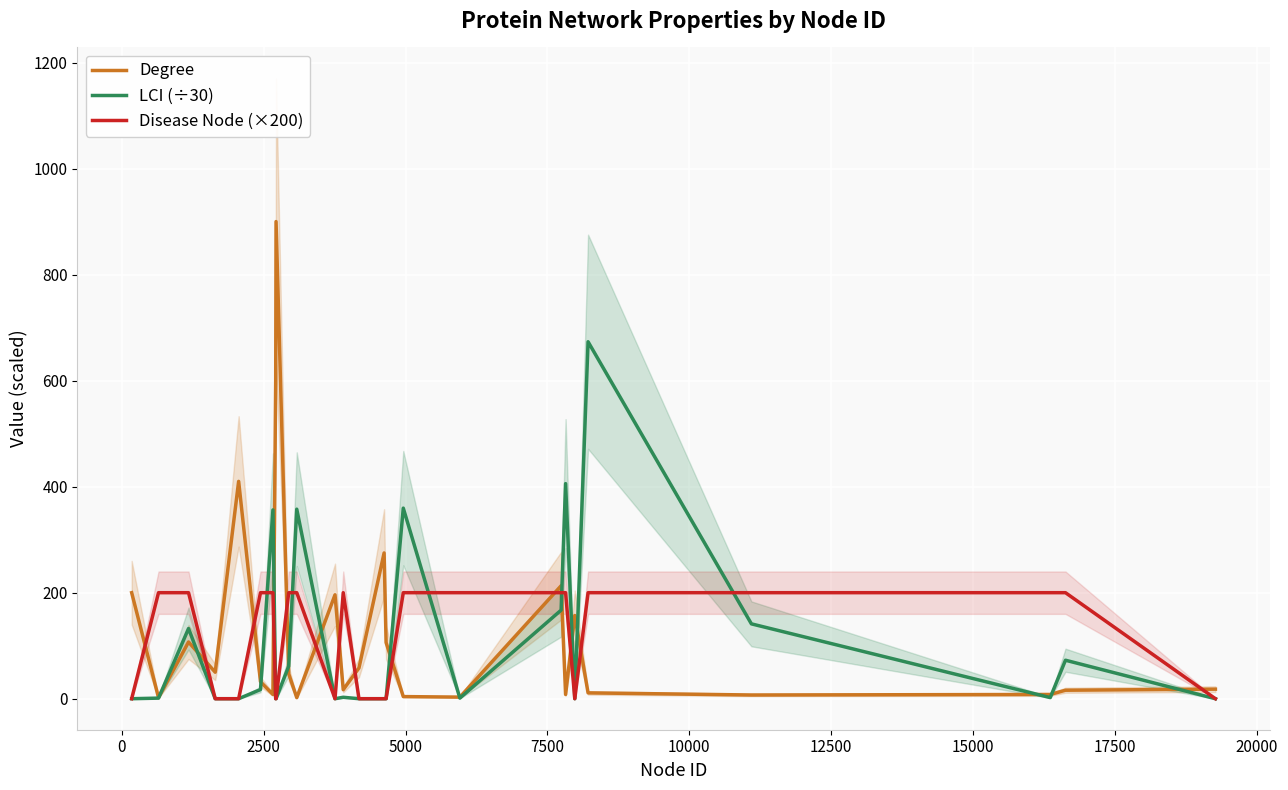

Reading left to right, transcribe all the data shown in this chart.

Degree: 200.0	2.0	107.0	50.0	410.0	32.0	8.0	600.0	900.0	47.0	47.0	2.0	196.0	17.0	58.0	275.0	106.0	4.0	3.0	213.0	8.0	157.0	11.0	7.0	8.0	16.0	18.0
LCI (÷30): 0.0	1.1	132.4	0.0	0.0	17.3	356.1	0.0	0.0	61.3	61.3	357.5	0.0	2.7	0.0	0.0	0.0	359.5	1.1	167.1	405.7	0.0	673.4	141.2	2.1	72.6	0.0
Disease Node (×200): 0.0	200.0	200.0	0.0	0.0	200.0	200.0	0.0	0.0	200.0	200.0	200.0	0.0	200.0	0.0	0.0	0.0	200.0	200.0	200.0	200.0	0.0	200.0	200.0	200.0	200.0	0.0